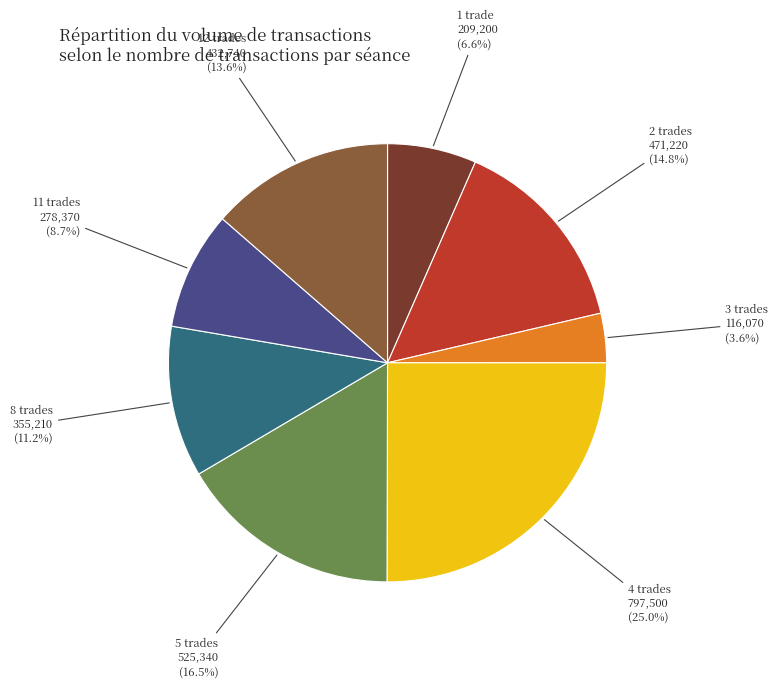

Is there a majority slice in this chart?

No